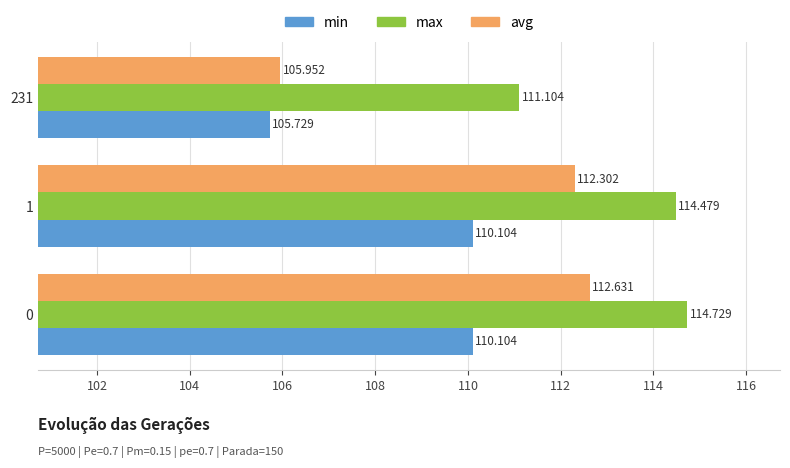

At 0, list the series in order from largest to smallest.

max, avg, min